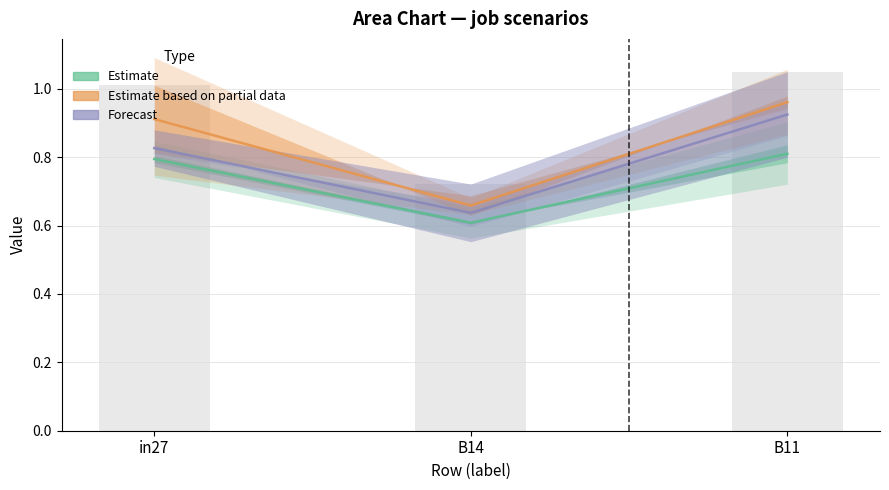

What is the maximum value shown in the chart?

1.0